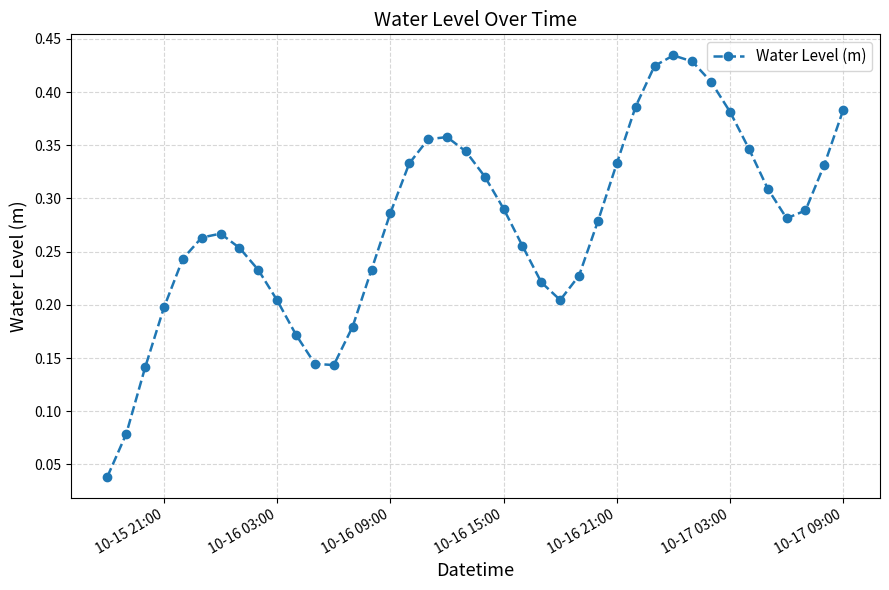

Is this an area chart (filled region under the line)?

No